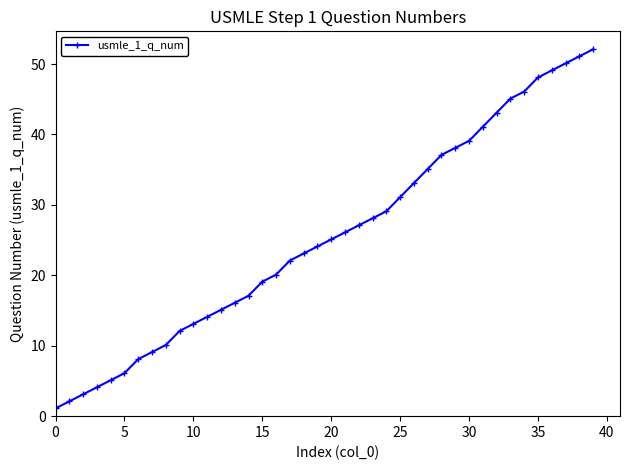

What is the value of the 18th point from the left?

22.1